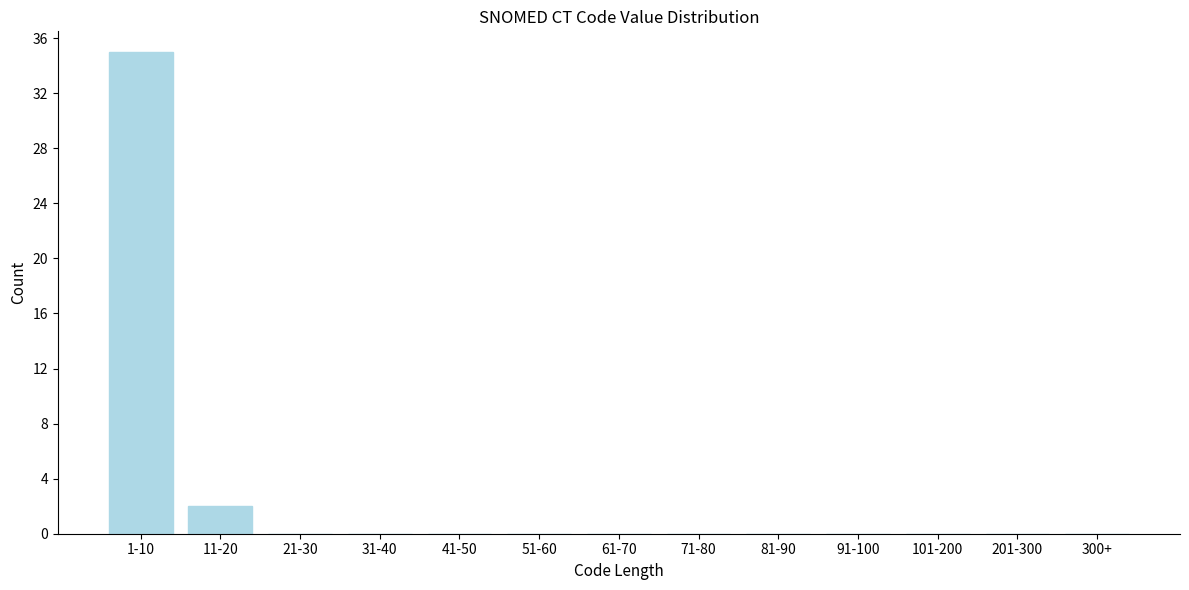

Reading left to right, what are all the values shown in this chart?

1-10=35	11-20=2	21-30=0	31-40=0	41-50=0	51-60=0	61-70=0	71-80=0	81-90=0	91-100=0	101-200=0	201-300=0	300+=0